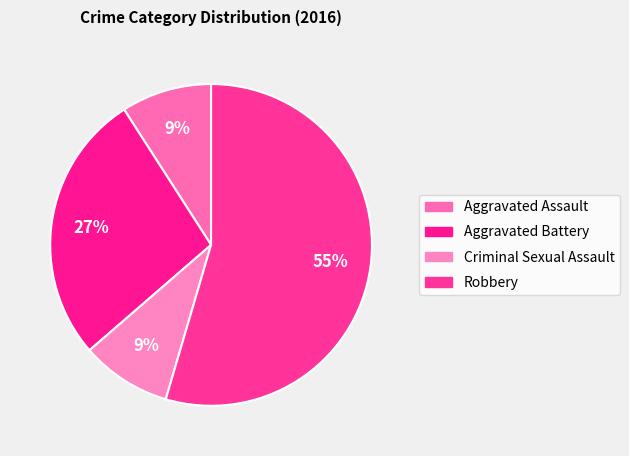

What is the total percentage of Robbery and Aggravated Assault?

63.6%